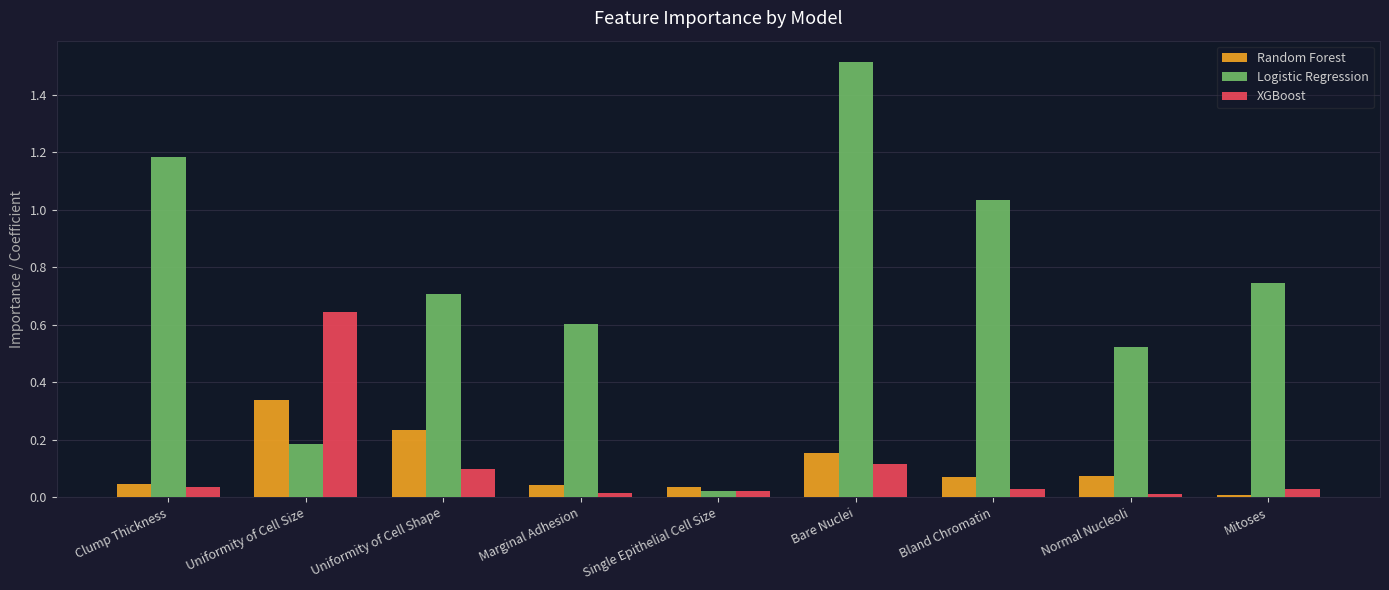

At how many categories does at least one series exceed 1?

3